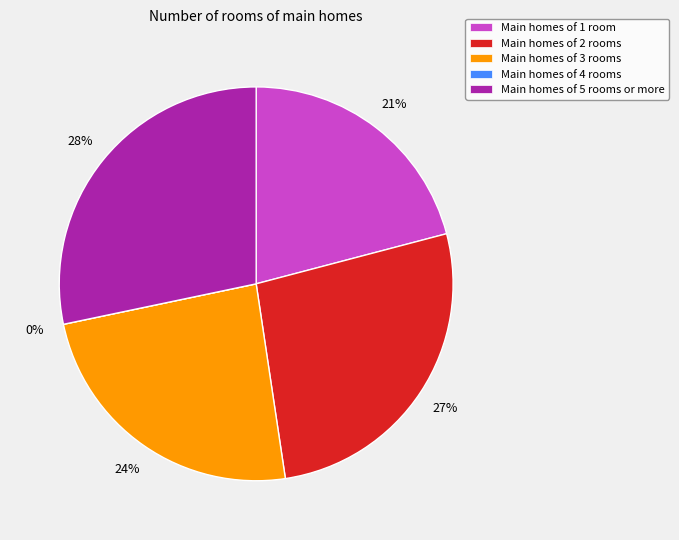

How many segments does this pie chart have?

5